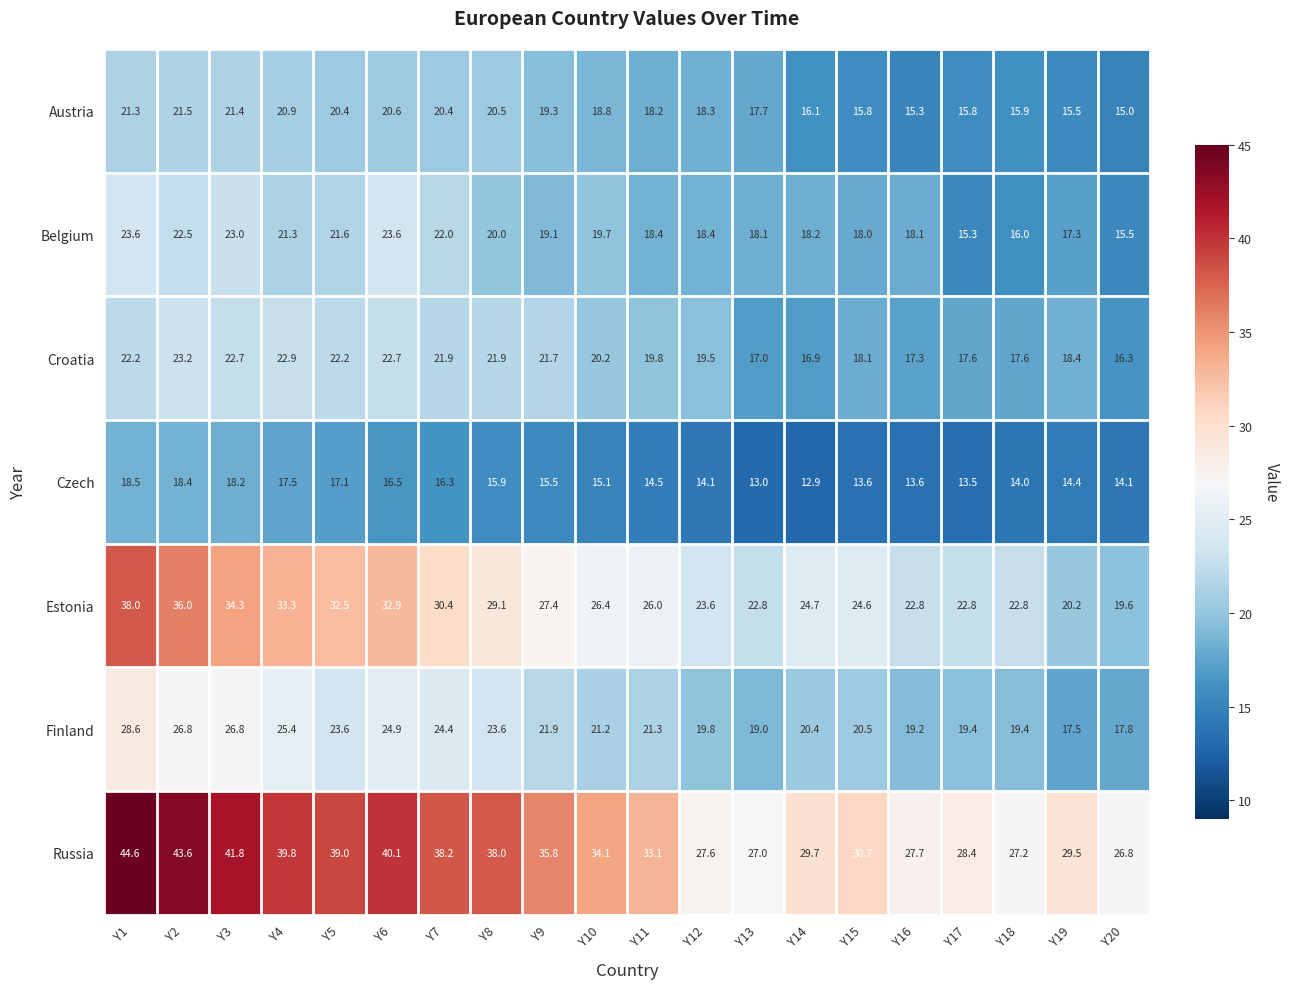

What is the difference between the maximum and minimum values in the Croatia series?

6.9